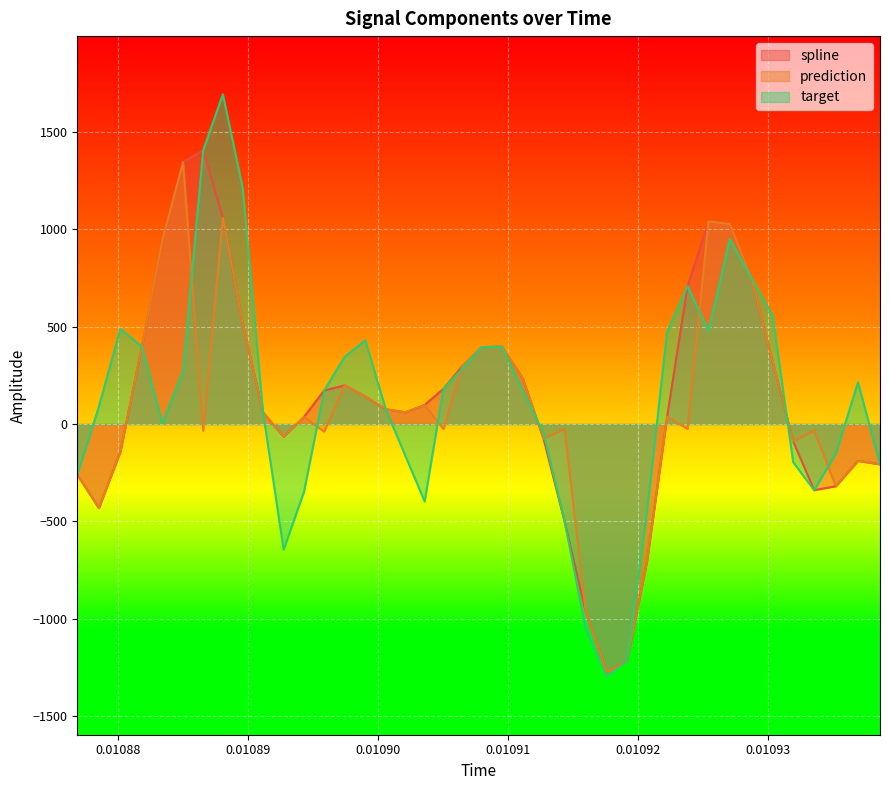

How many series are shown in this chart?

3